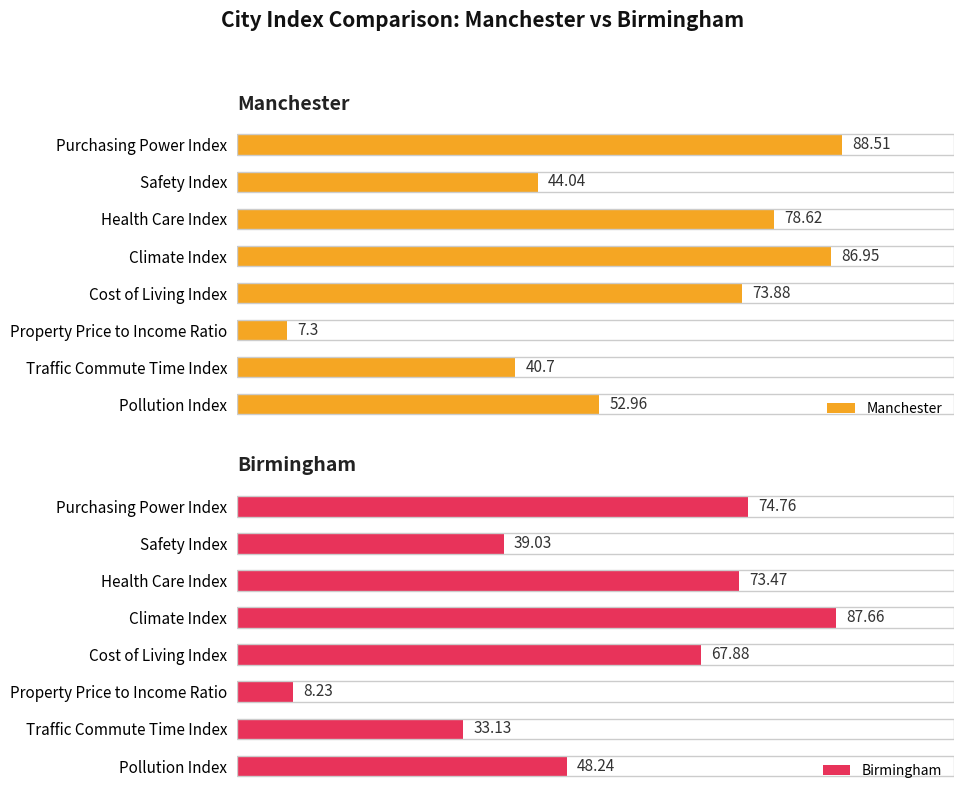

At which label is Manchester closest to 47?

Safety Index